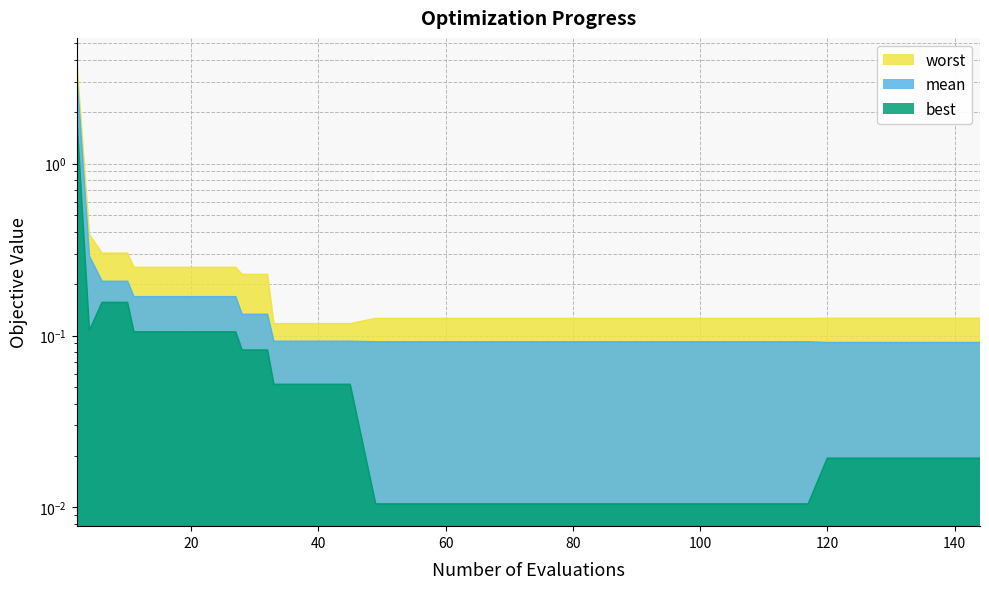

True or false: best has a value of 0.0 at 93.

True